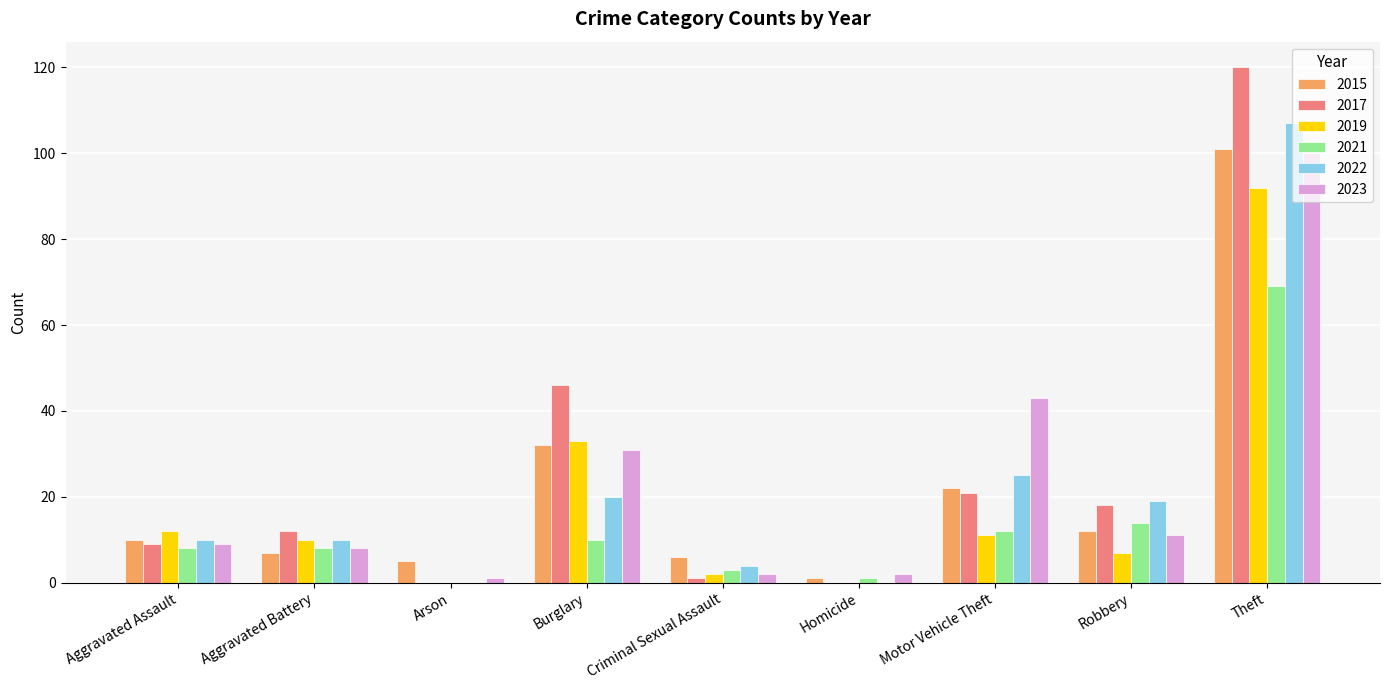

Reading left to right, extract all data points from this chart.

2015: 10	7	5	32	6	1	22	12	101
2017: 9	12	0	46	1	0	21	18	120
2019: 12	10	0	33	2	0	11	7	92
2021: 8	8	0	10	3	1	12	14	69
2022: 10	10	0	20	4	0	25	19	107
2023: 9	8	1	31	2	2	43	11	100